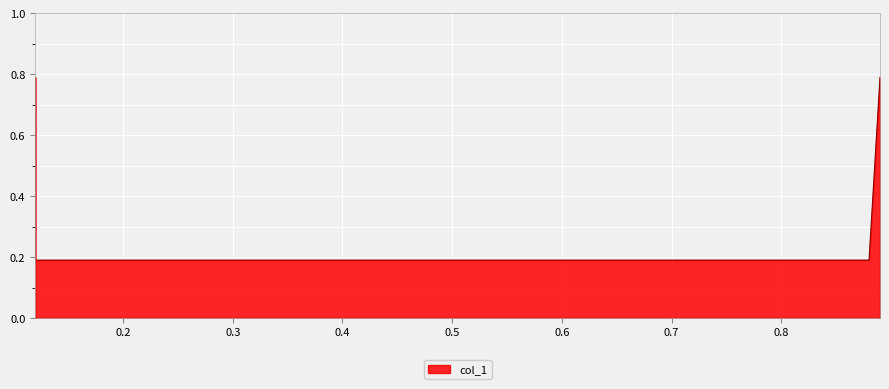

Reading left to right, extract all data points from this chart.

0.8	0.2	0.2	0.8